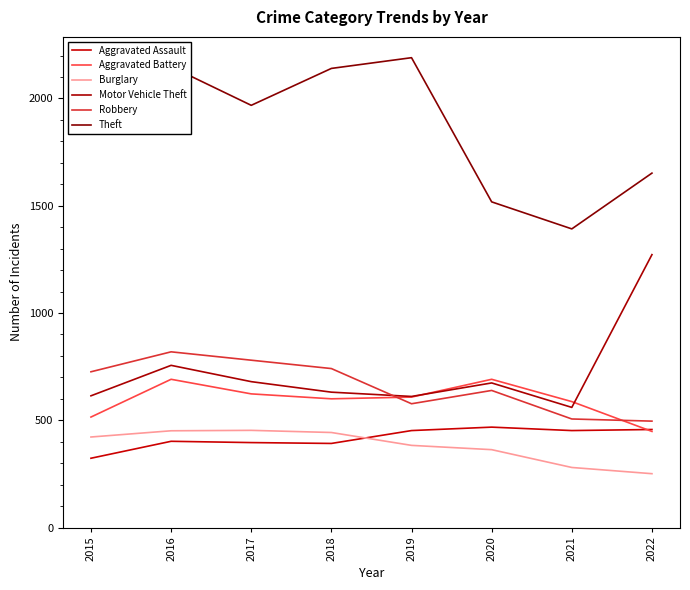

What is the sum of the Motor Vehicle Theft values at 2015 and 2017?

1294